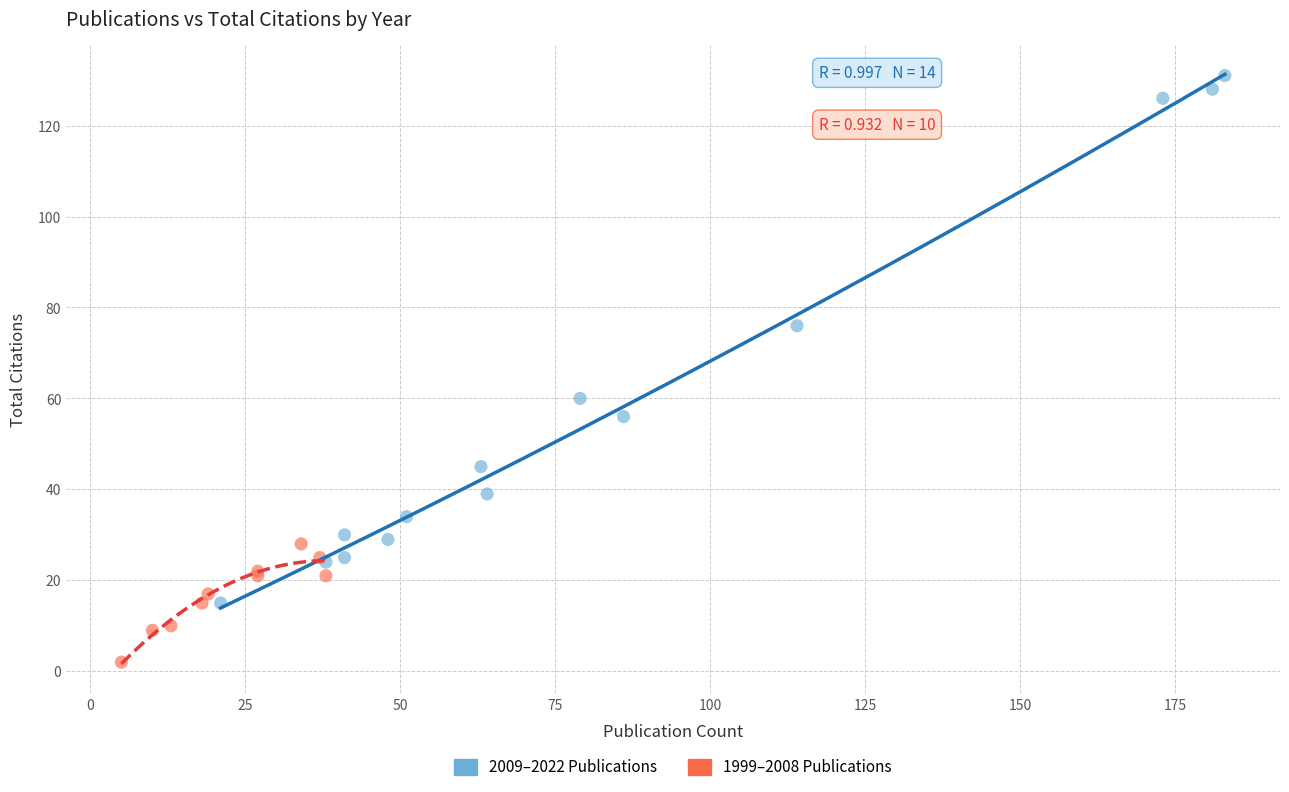

Which series contains the highest Y value?

2009–2022 Publications